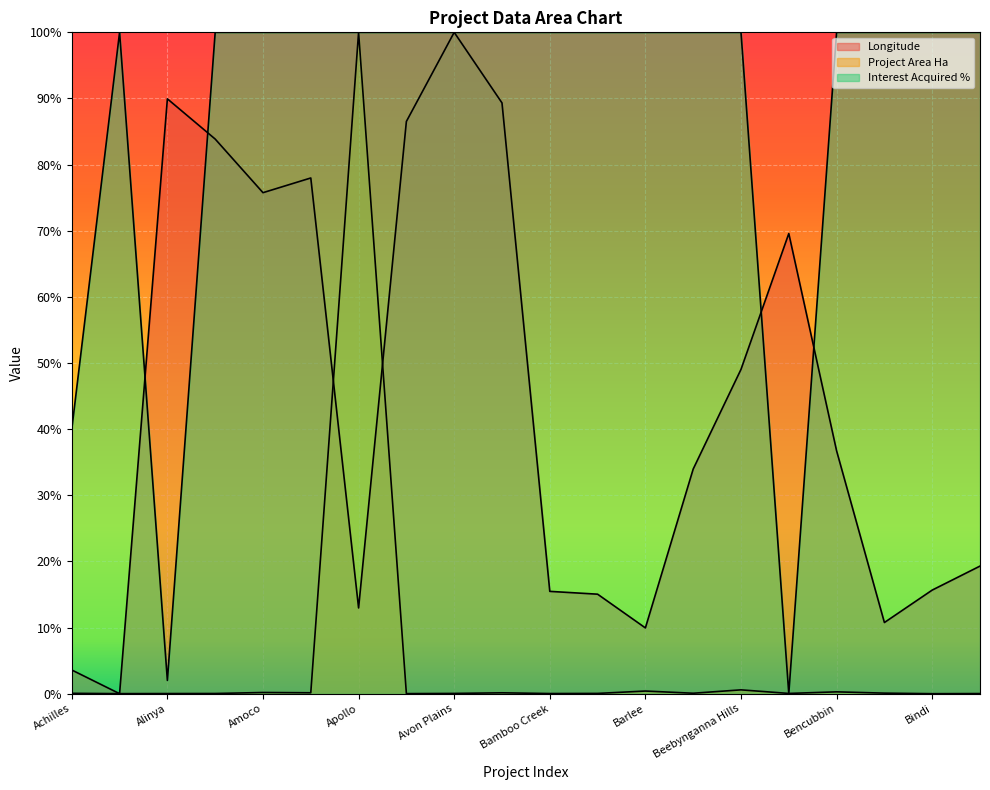

Which has a higher value, Ballarat West or Bindi?

Ballarat West